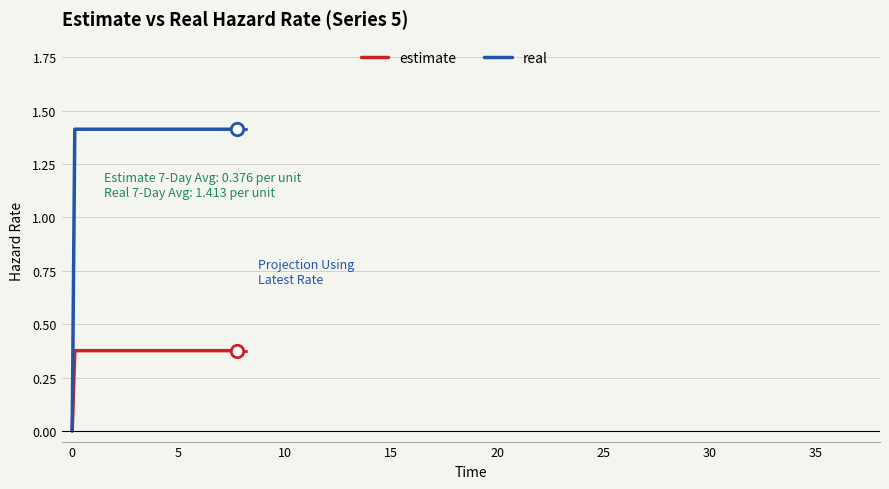

Which series has the largest range (max minus min)?

real